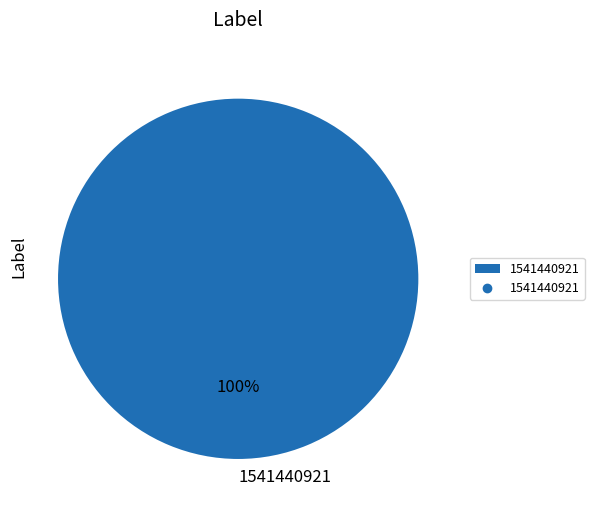

The 1541440921 slice represents 100% of the pie. True or false?

True